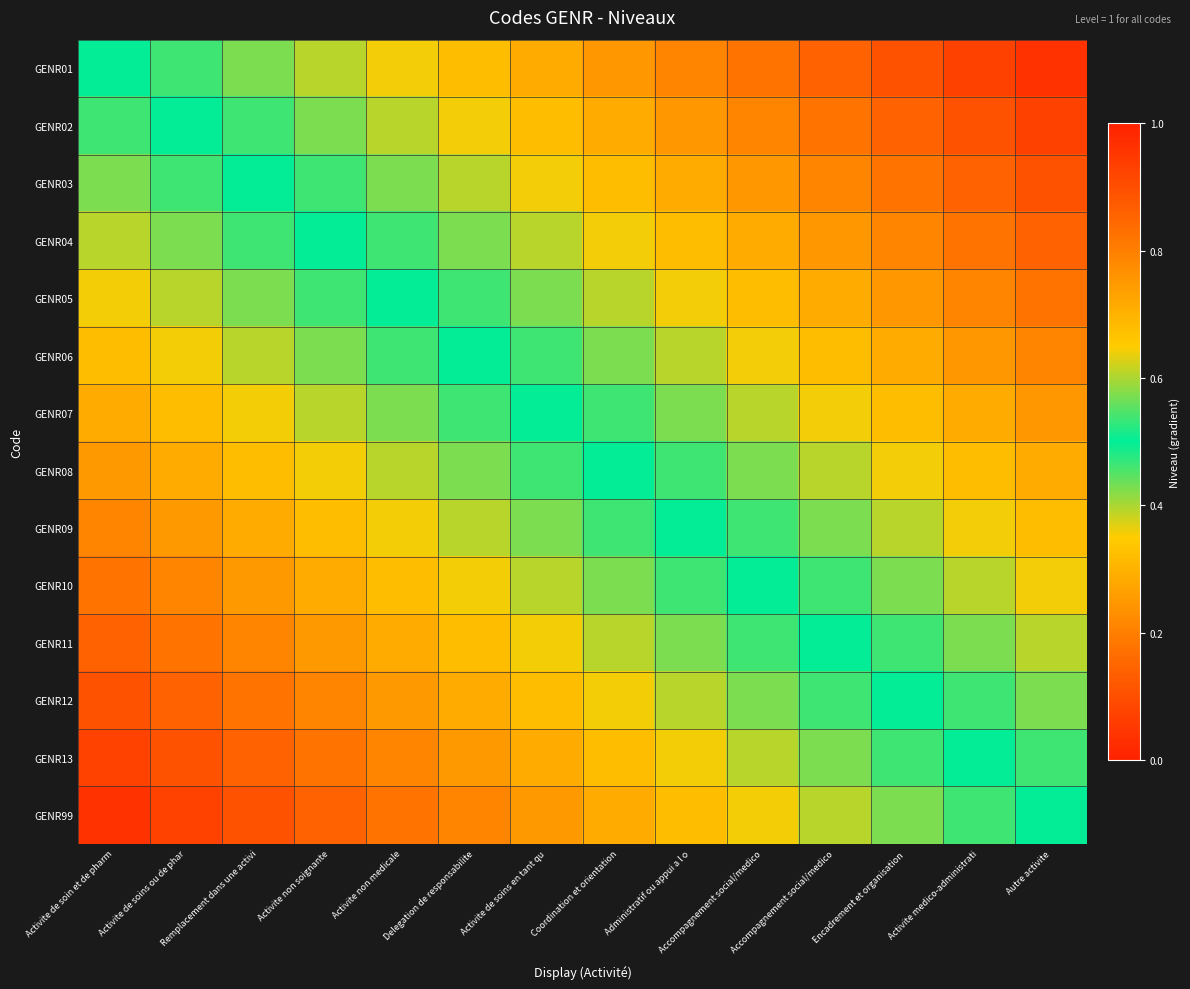

How many categories are shown in the chart?

14